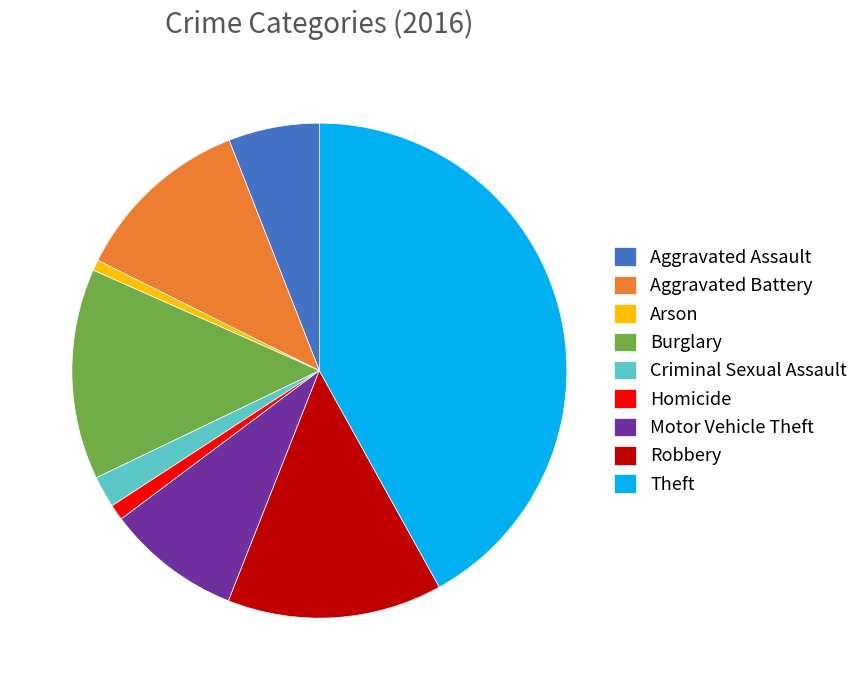

Does any single category account for the majority?

No